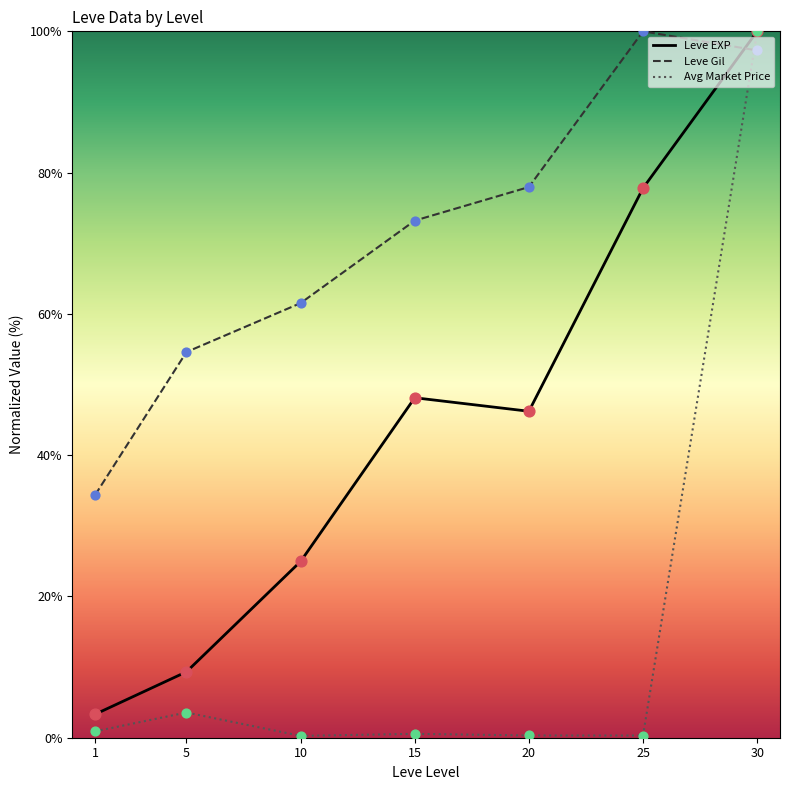

What are all the series names shown in the legend?

Leve EXP, Leve Gil, Avg Market Price